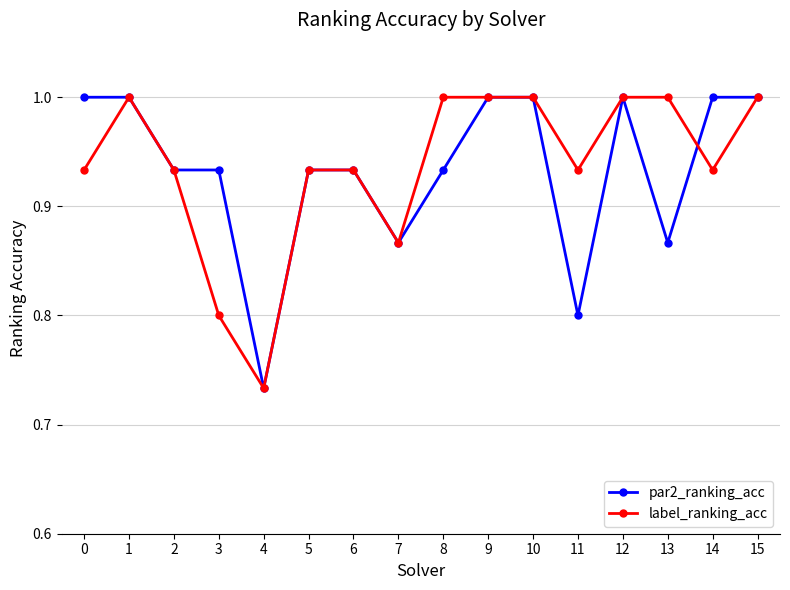

What is the value of the par2_ranking_acc point at the 11th from the left?

1.0